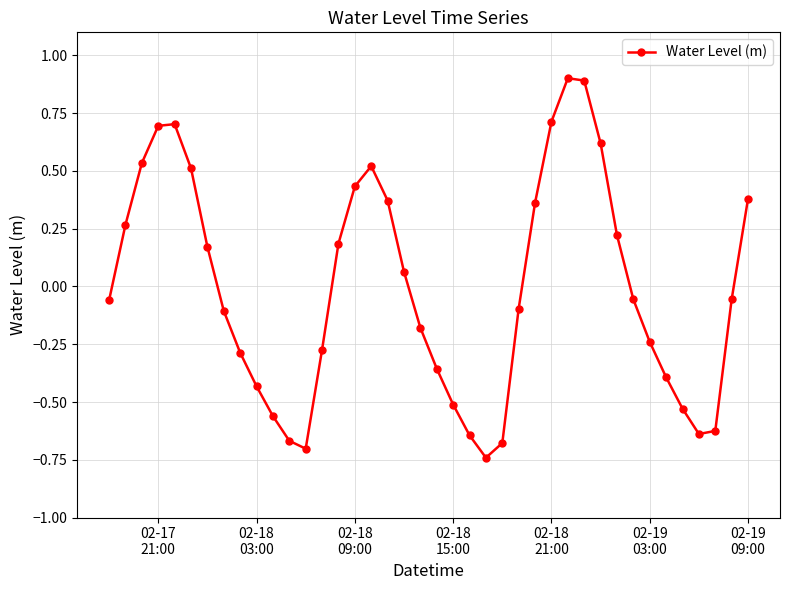

What is the difference between the maximum and second lowest values?

1.6